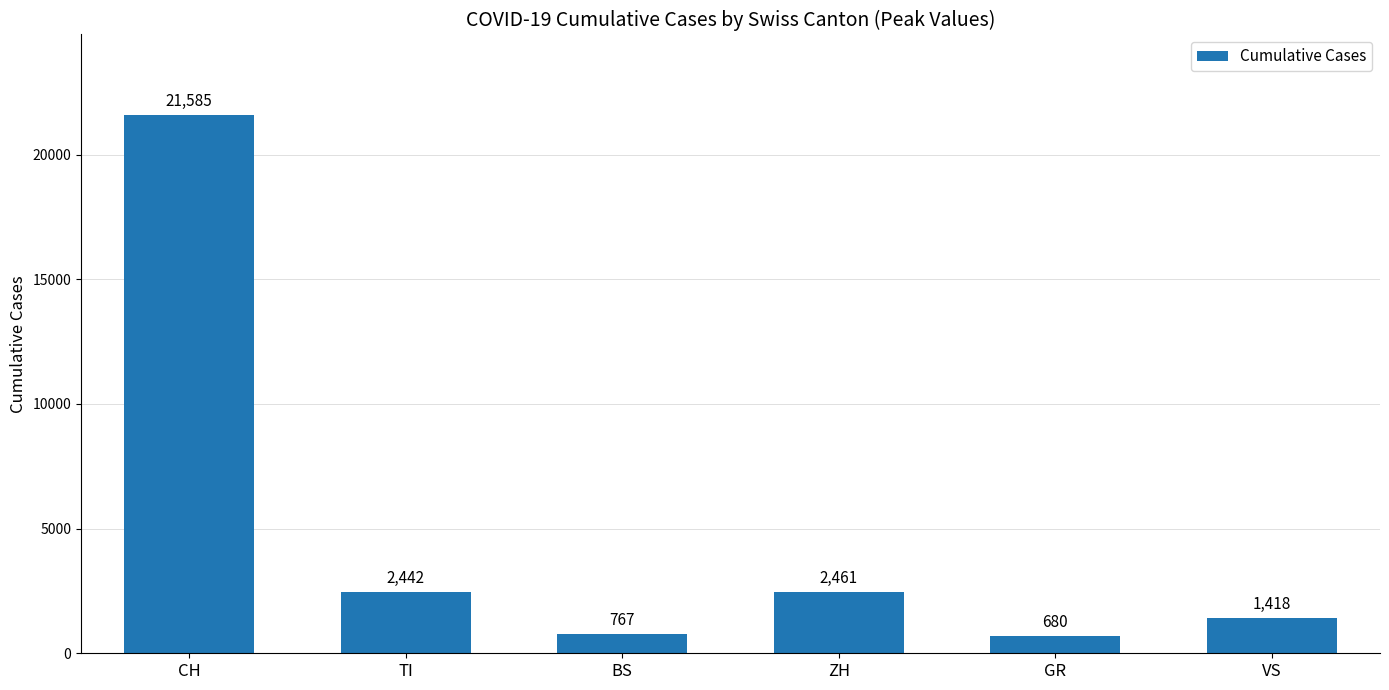

Reading left to right, what are all the values shown in this chart?

CH=21585	TI=2442	BS=767	ZH=2461	GR=680	VS=1418